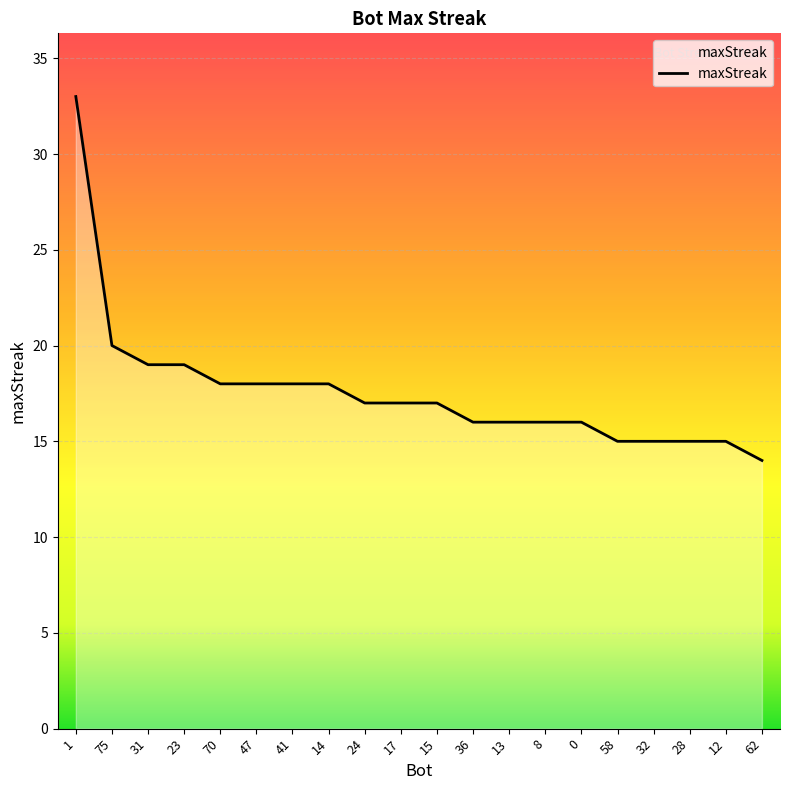

Count the number of data series in this chart.

1